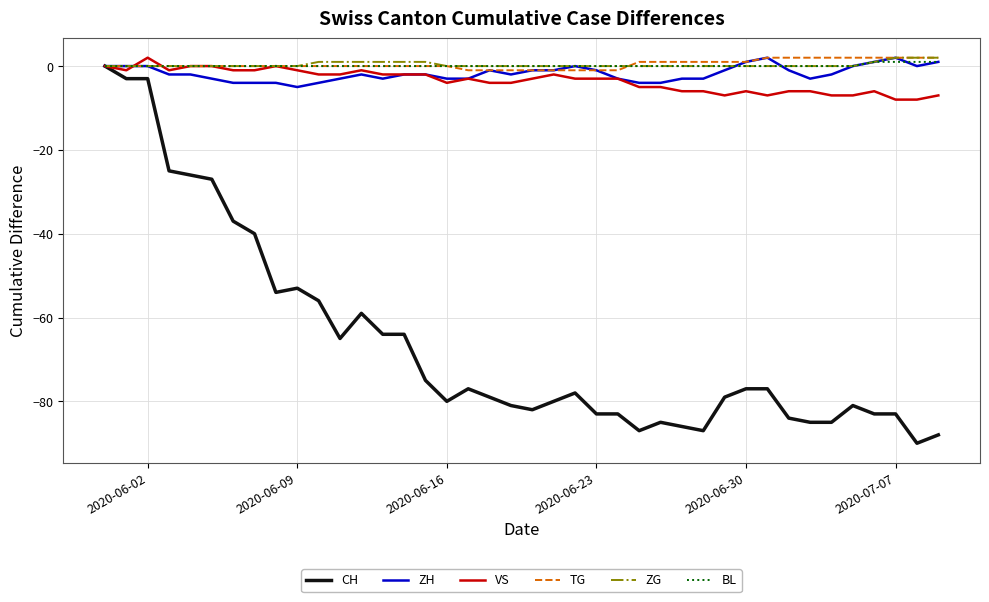

Reading right to left, transcribe all the data shown in this chart.

CH: -88	-90	-83	-83	-81	-85	-85	-84	-77	-77	-79	-87	-86	-85	-87	-83	-83	-78	-80	-82	-81	-79	-77	-80	-75	-64	-64	-59	-65	-56	-53	-54	-40	-37	-27	-26	-25	-3	-3	0
ZH: 1	0	2	1	0	-2	-3	-1	2	1	-1	-3	-3	-4	-4	-3	-1	0	-1	-1	-2	-1	-3	-3	-2	-2	-3	-2	-3	-4	-5	-4	-4	-4	-3	-2	-2	0	0	0
VS: -7	-8	-8	-6	-7	-7	-6	-6	-7	-6	-7	-6	-6	-5	-5	-3	-3	-3	-2	-3	-4	-4	-3	-4	-2	-2	-2	-1	-2	-2	-1	0	-1	-1	0	0	-1	2	-1	0
TG: 2	2	2	2	2	2	2	2	2	1	1	1	1	1	1	-1	-1	-1	-1	-1	-1	-1	-1	0	0	0	0	0	0	0	0	0	0	0	0	0	0	0	0	0
ZG: 2	2	2	1	0	0	0	0	0	0	0	0	0	0	0	0	0	0	0	0	0	0	0	0	1	1	1	1	1	1	0	0	0	0	0	0	0	0	0	0
BL: 1	1	1	1	0	0	0	0	0	0	0	0	0	0	0	0	0	0	0	0	0	0	0	0	0	0	0	0	0	0	0	0	0	0	0	0	0	0	0	0